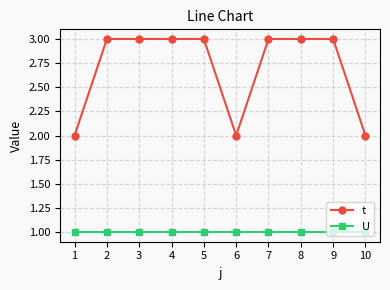

Reading left to right, extract all data points from this chart.

t: 1=2	2=3	3=3	4=3	5=3	6=2	7=3	8=3	9=3	10=2
U: 1=1	2=1	3=1	4=1	5=1	6=1	7=1	8=1	9=1	10=1